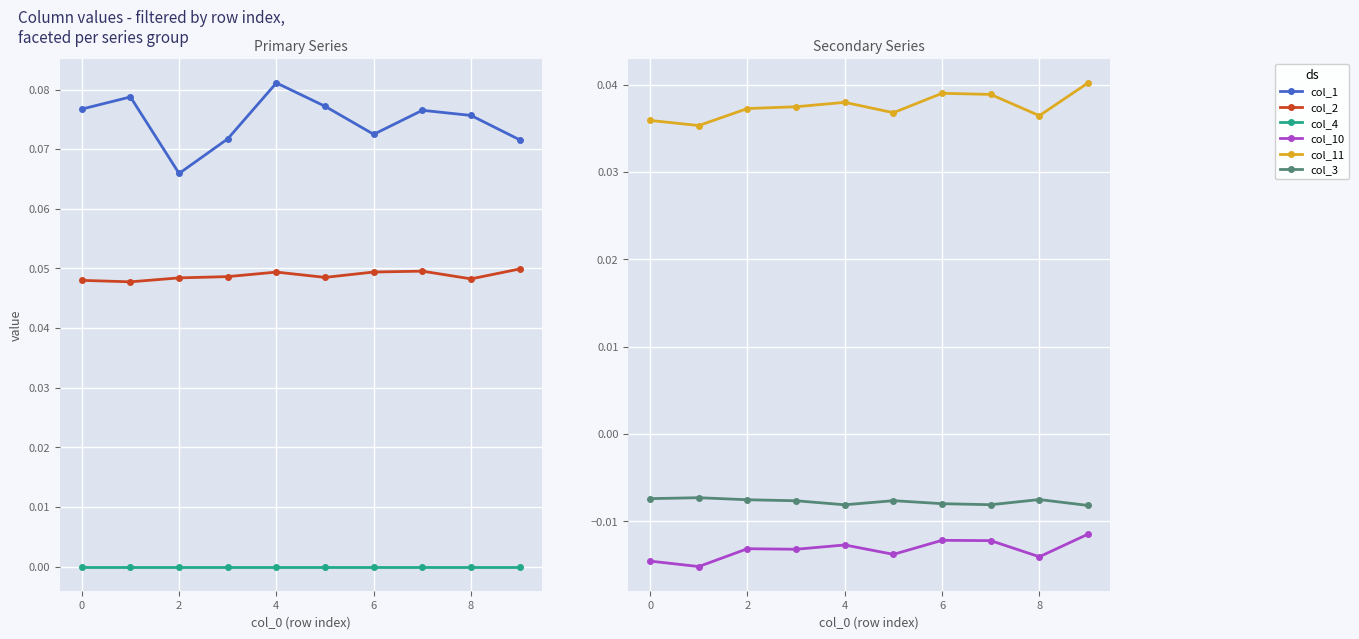

How many lines are shown in the chart?

6